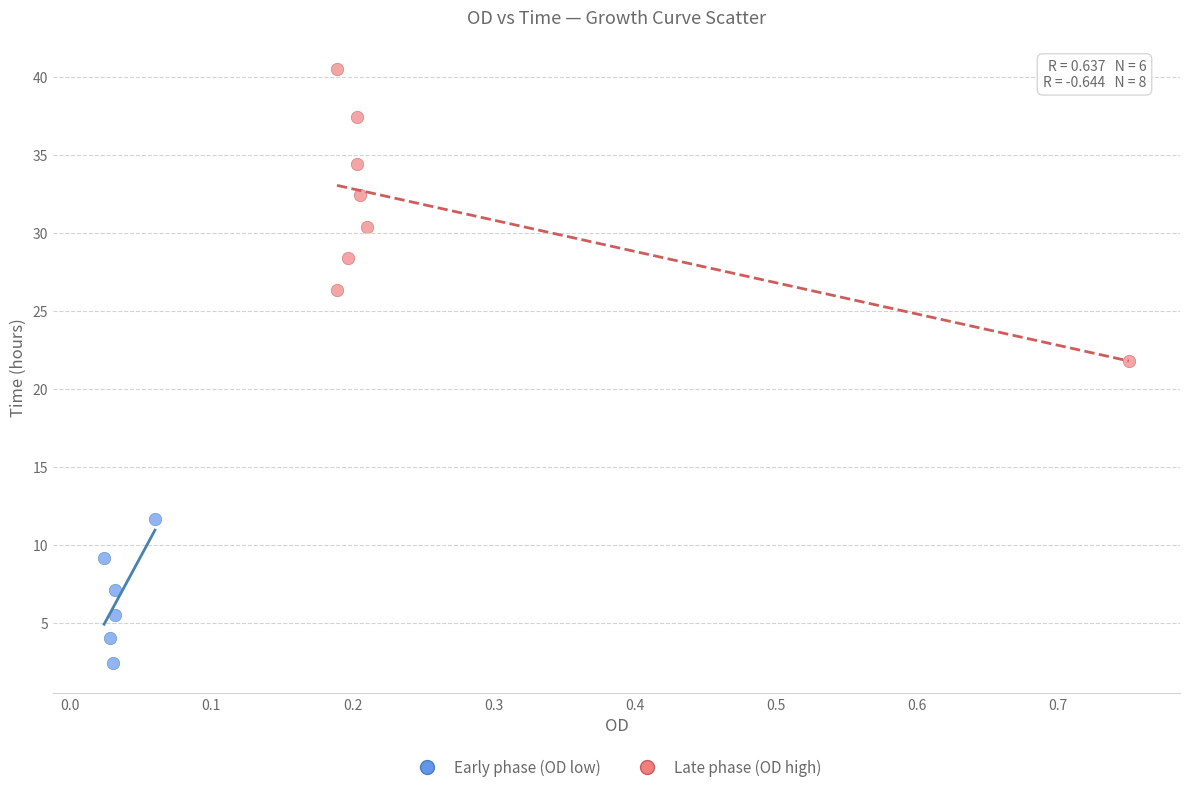

Which series has the largest Y range (max minus min)?

Late phase (OD high)